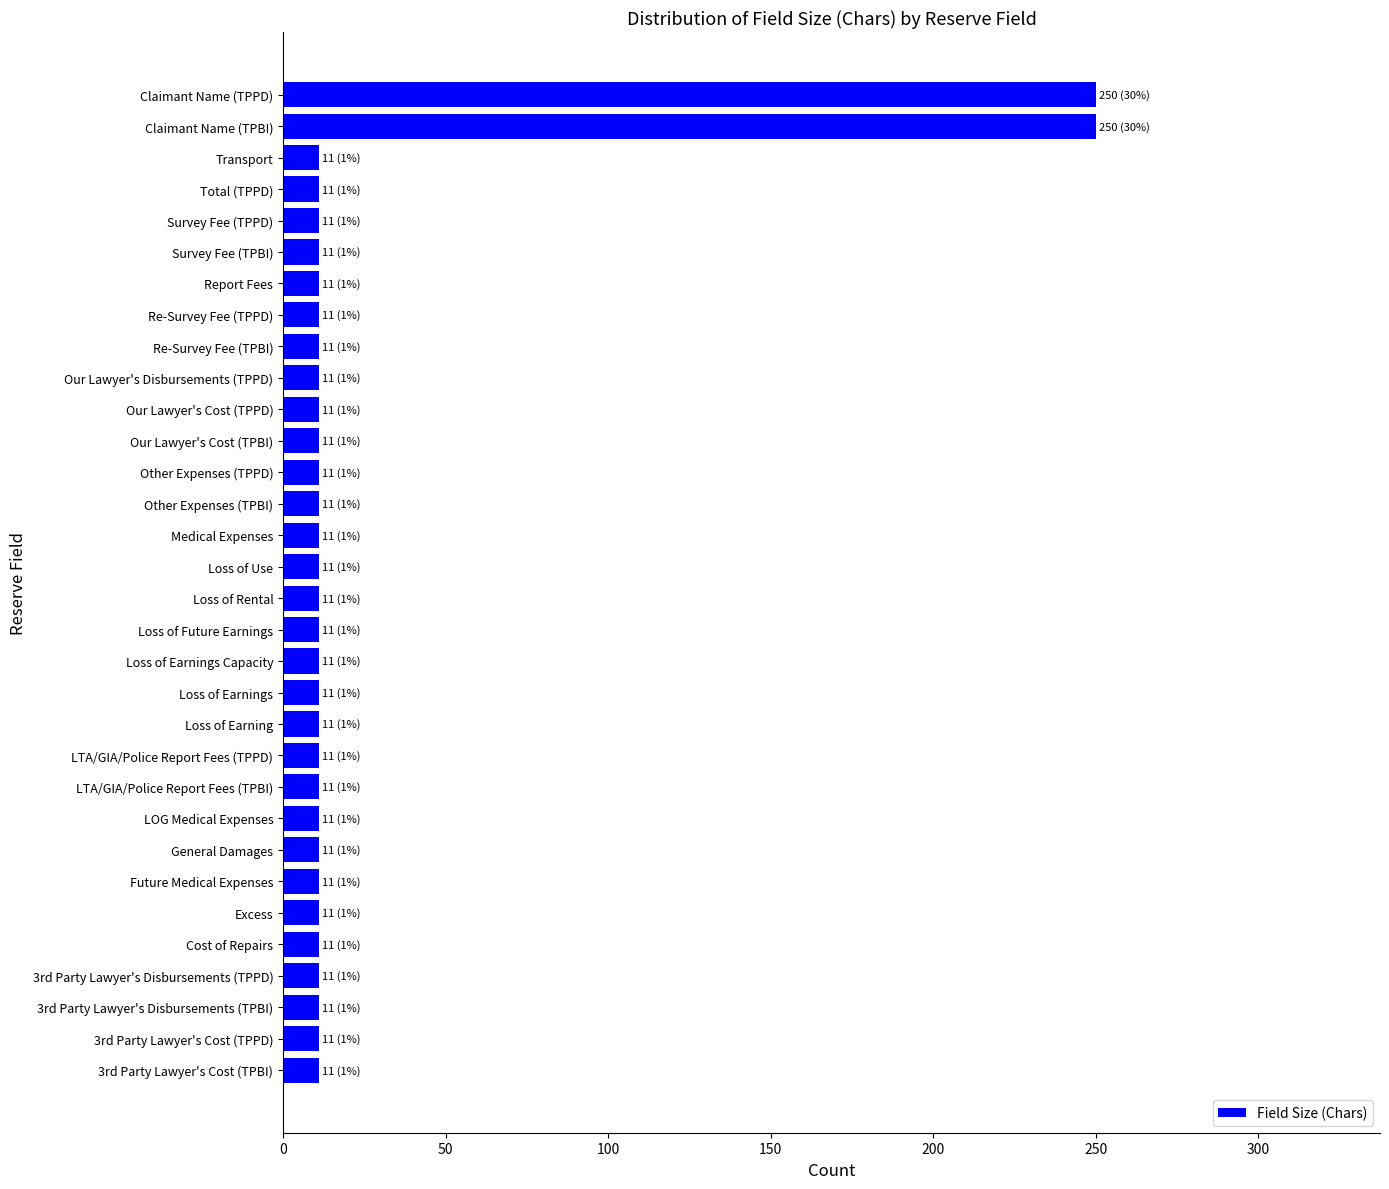

True or false: the data shows 250 at Claimant Name (TPPD).

True